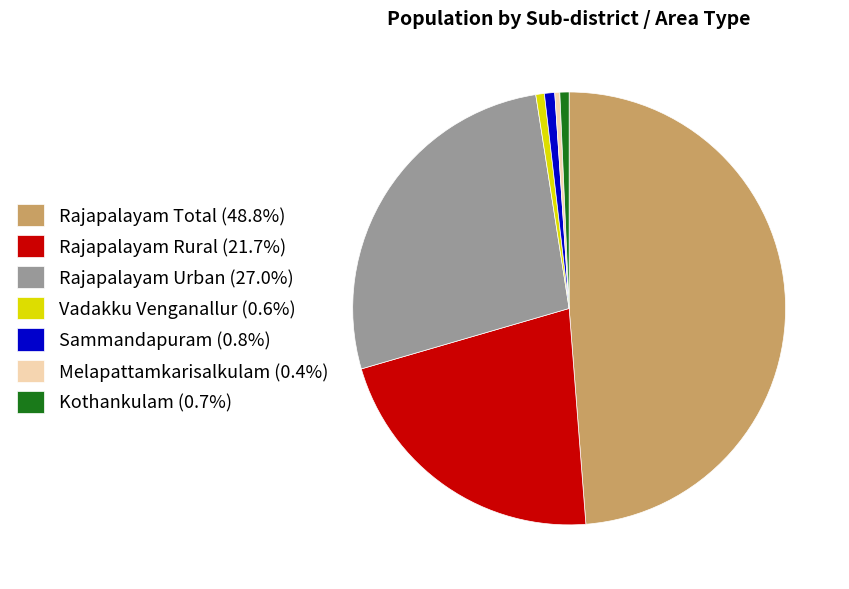

Is the sum of Rajapalayam Urban (27.0%) and Rajapalayam Rural (21.7%) greater than half?

No